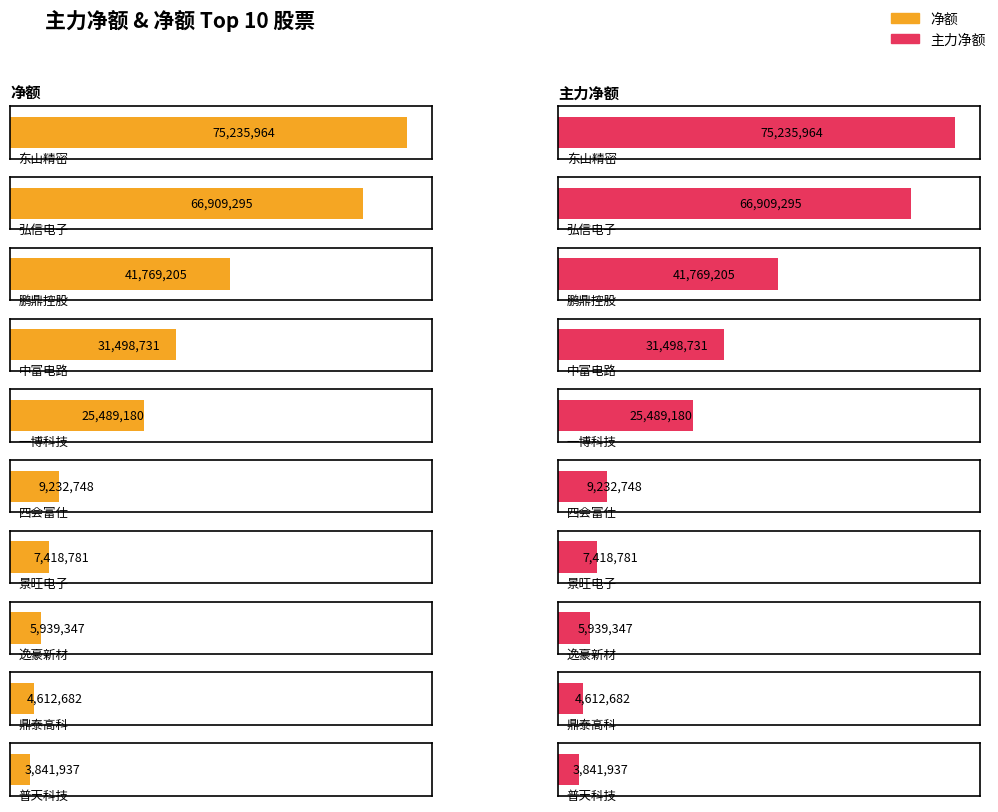

What position from the left is 逸豪新材?

8